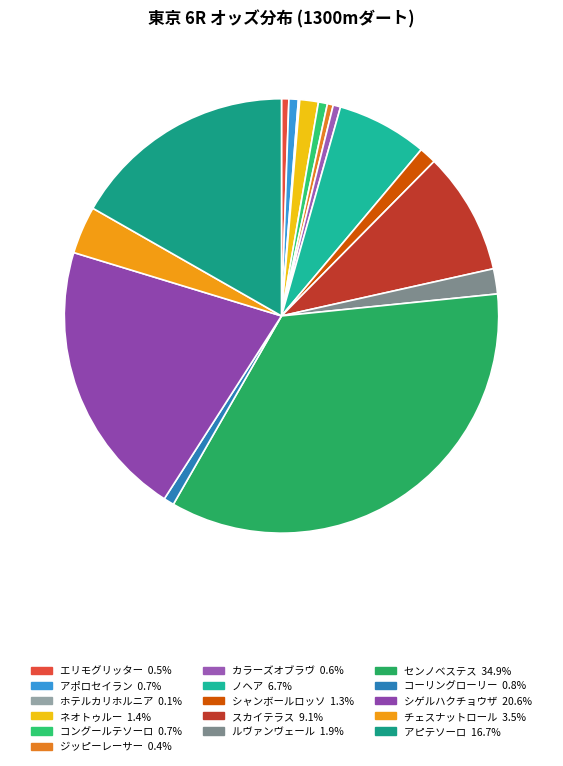

Which has a higher value, コーリングローリー or スカイテラス?

スカイテラス